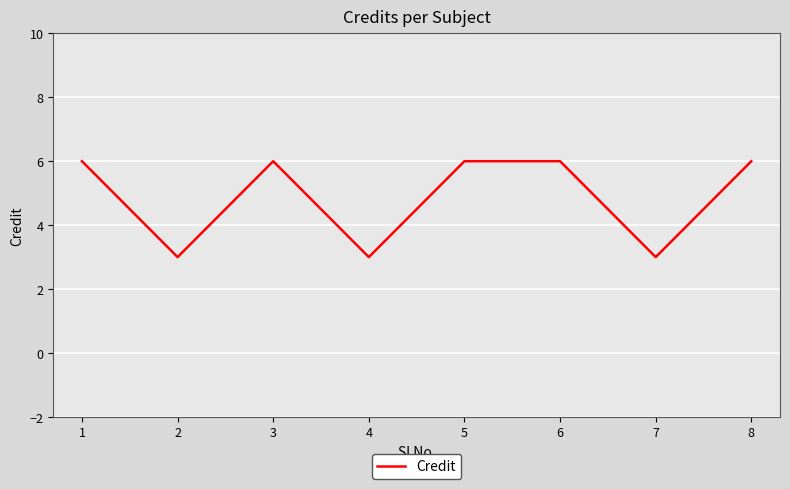

What is the minimum value shown in the chart?

3